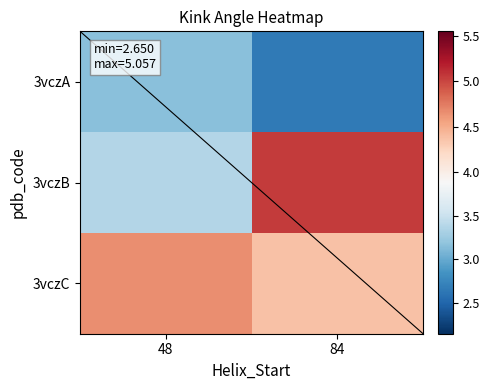

Count the number of data series in this chart.

3